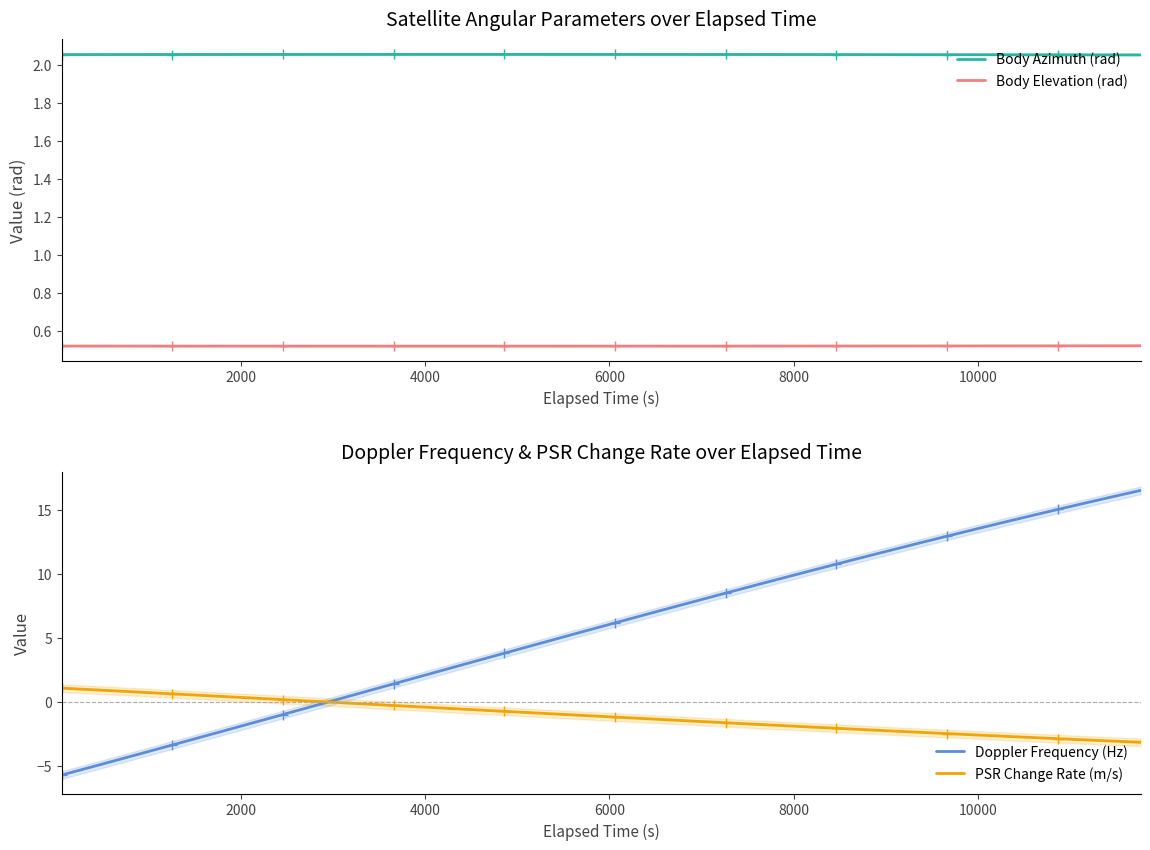

How many times do Body Elevation (rad) and PSR Change Rate (m/s) cross each other?

1